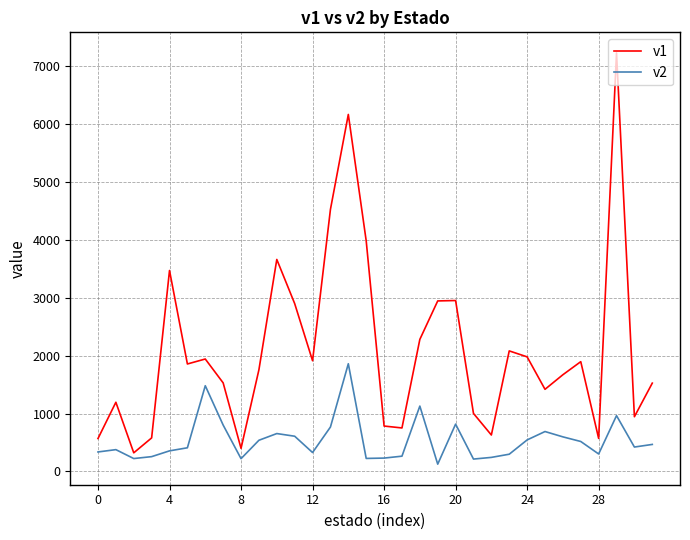

What are all the series names shown in the legend?

v1, v2